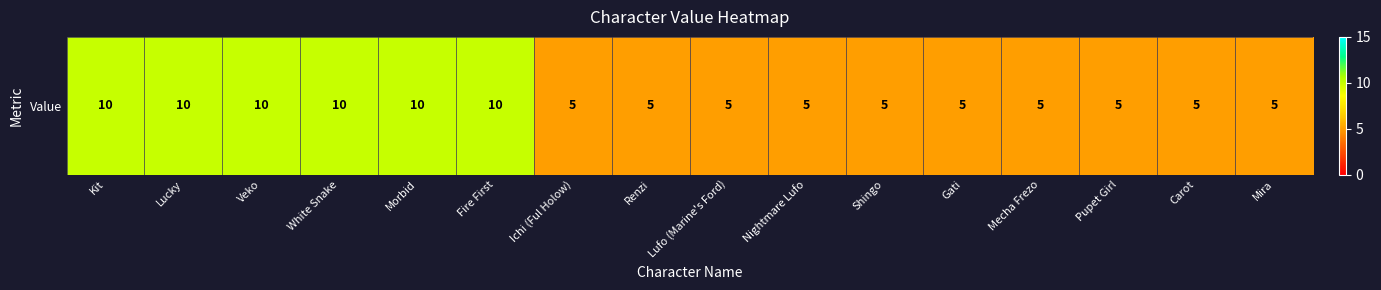

Approximately how many times larger is the value at Lufo (Marine's Ford) compared to Lucky?

0.5